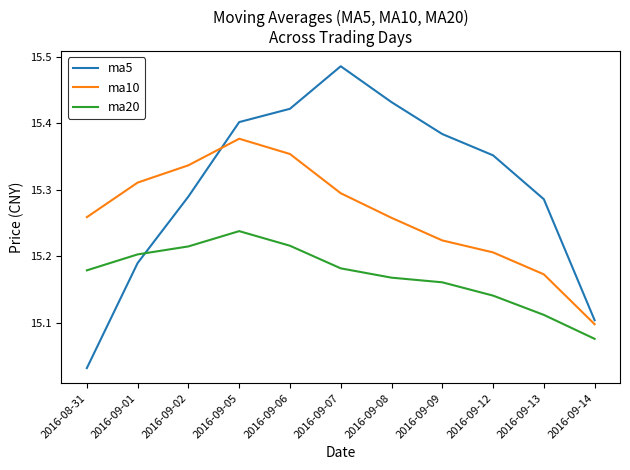

True or false: ma20 has more than 0 interior local peaks.

True